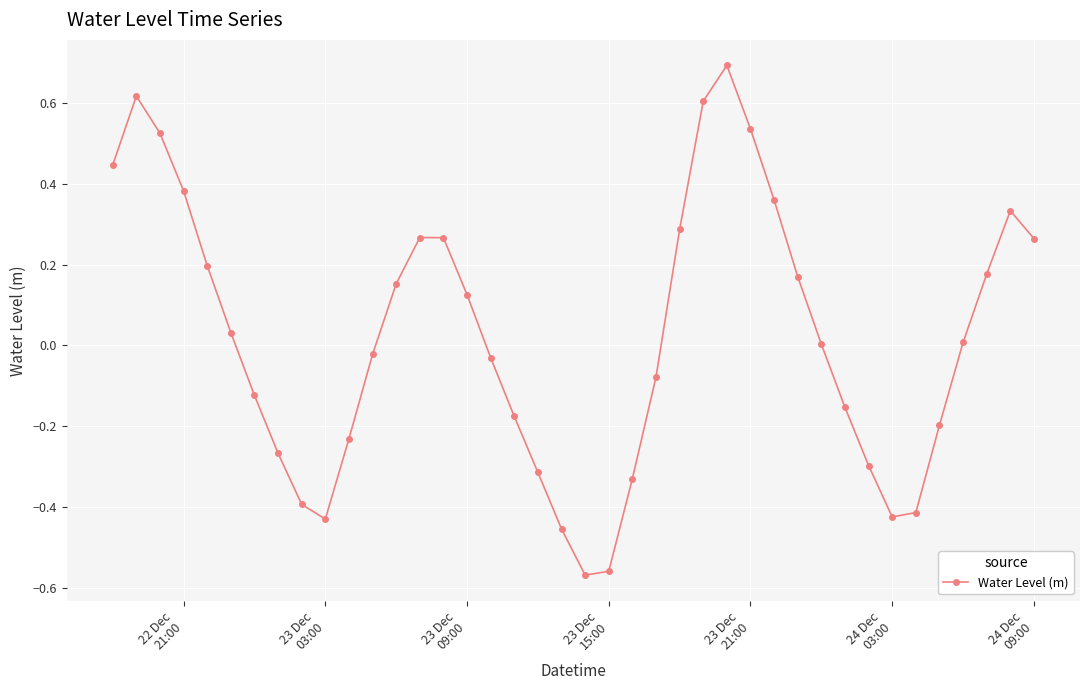

What is the greatest value displayed?

0.7